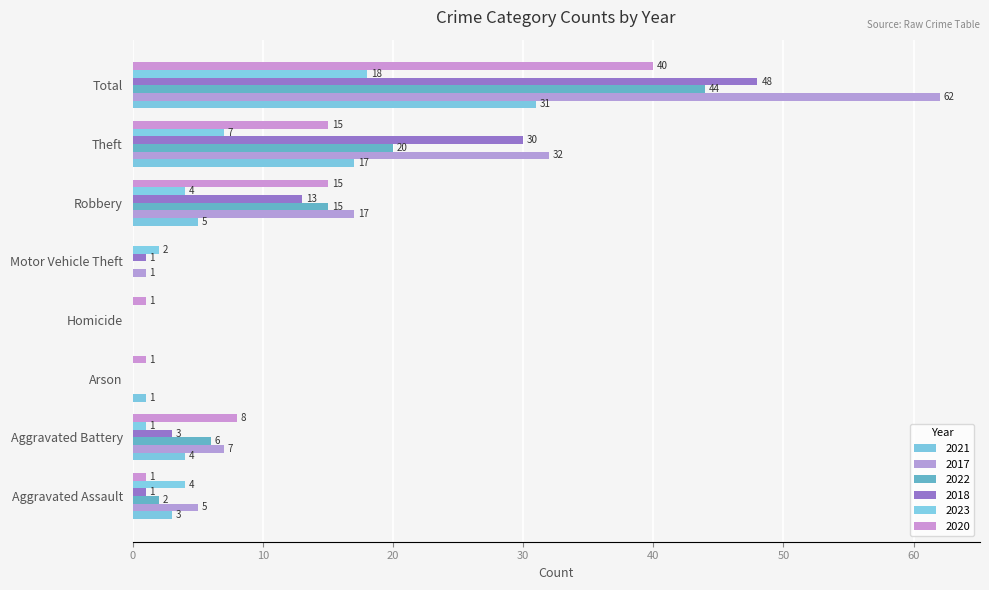

How many positive values does the 2020 series have?

7